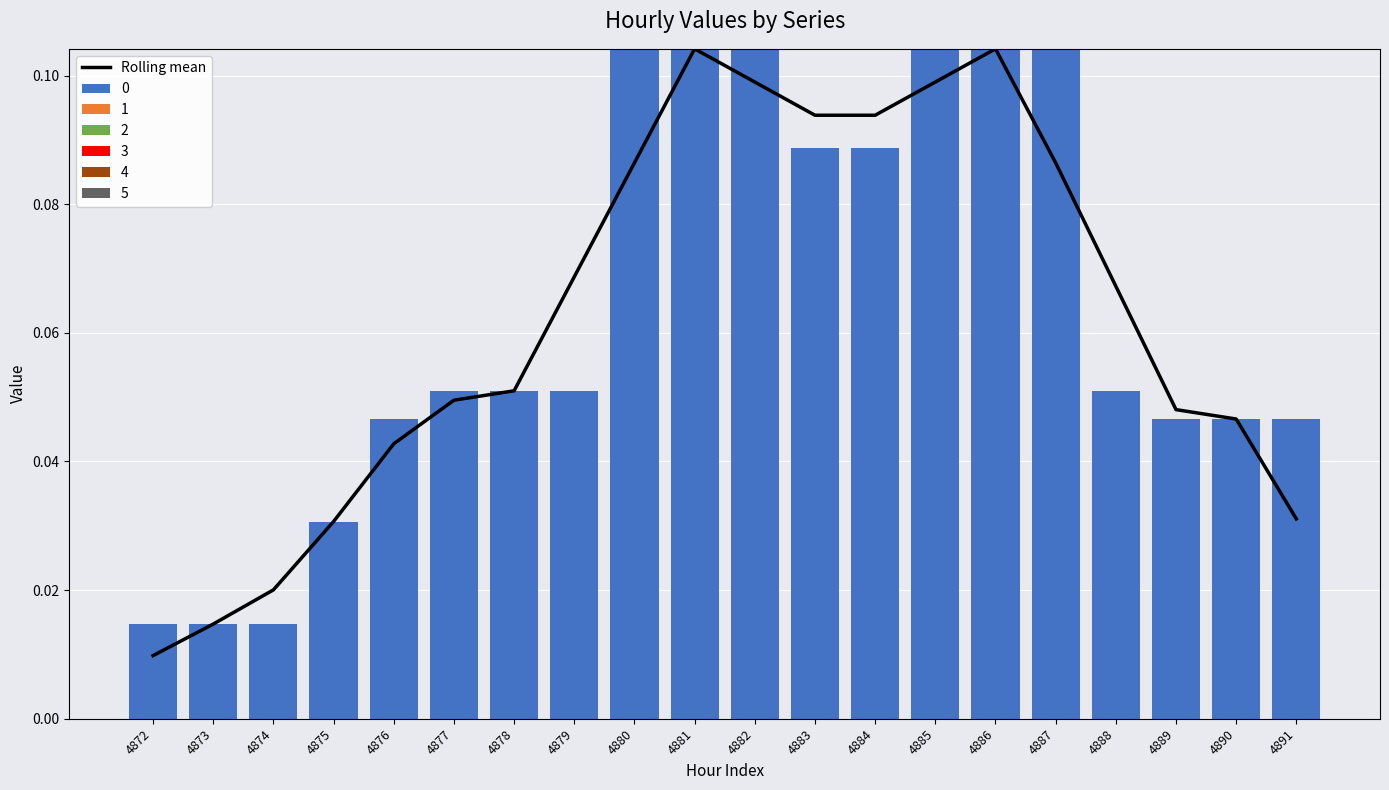

Where is the data nearest to the value 0?

4872